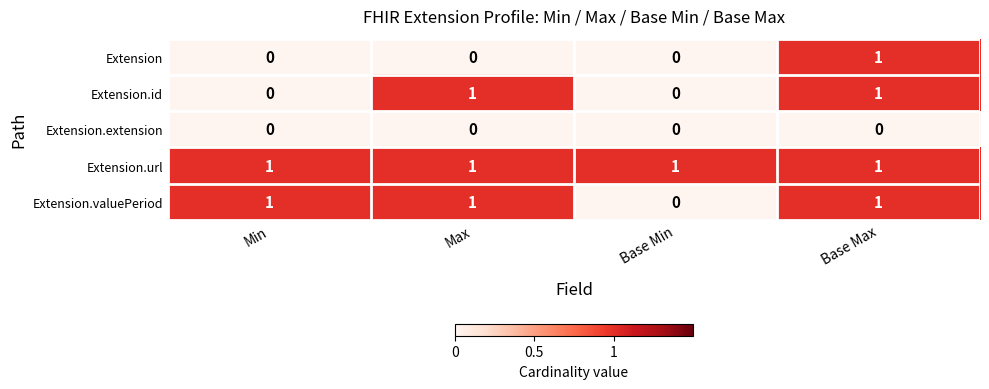

The value of Extension at Base Max is 2. True or false?

False